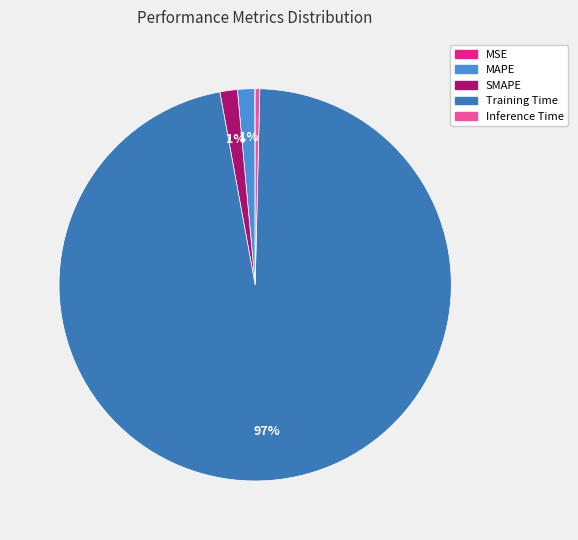

True or false: Inference Time accounts for 0% of the total.

True